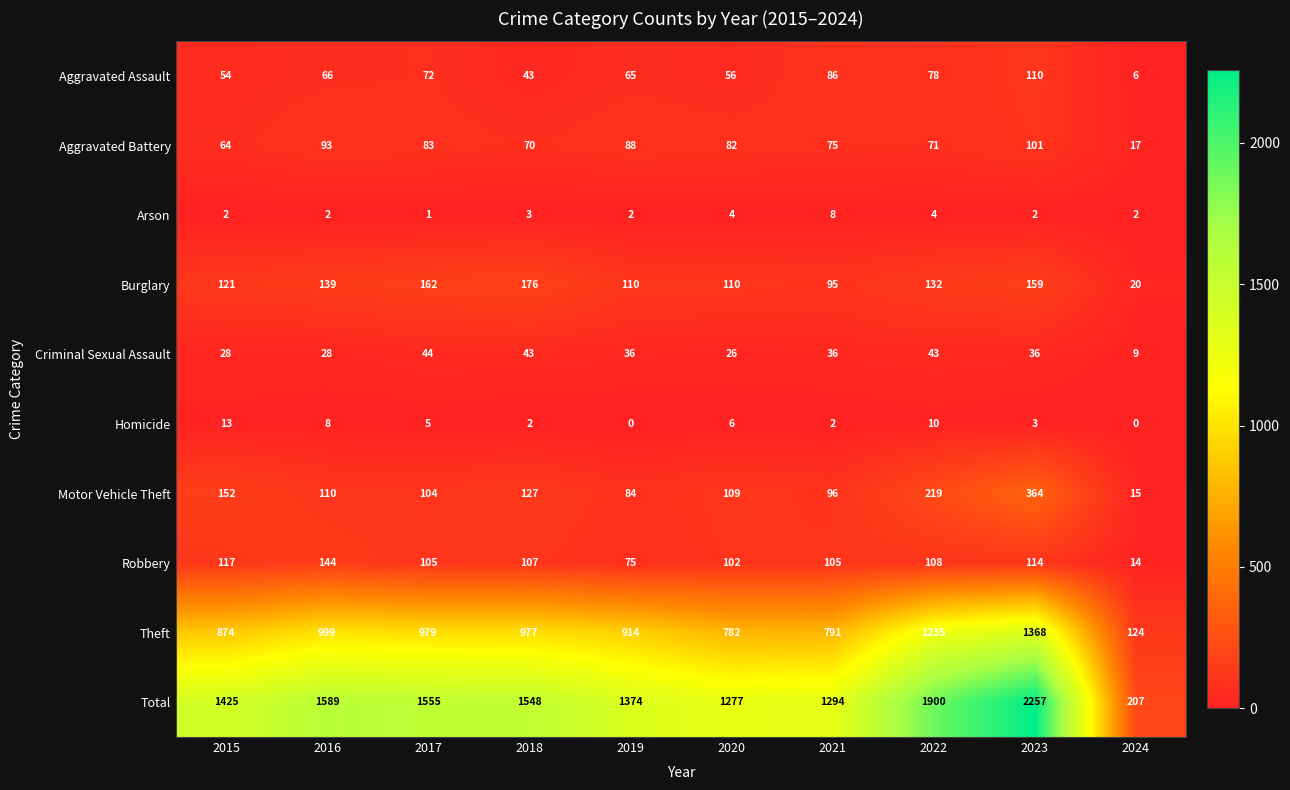

At how many categories does at least one series exceed 298?

9